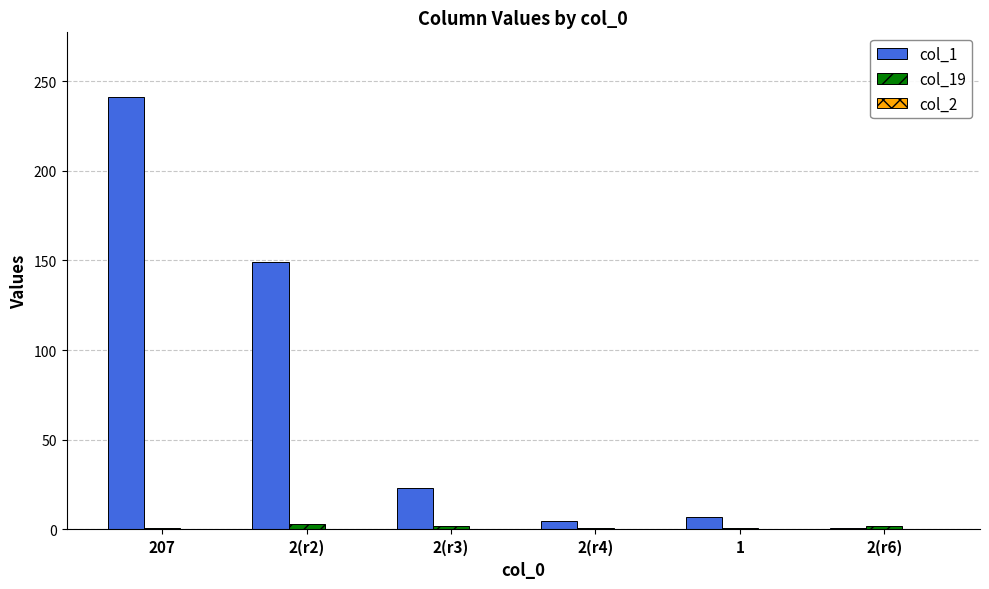

Rank the series at 2(r3) from lowest to highest value.

col_19, col_1